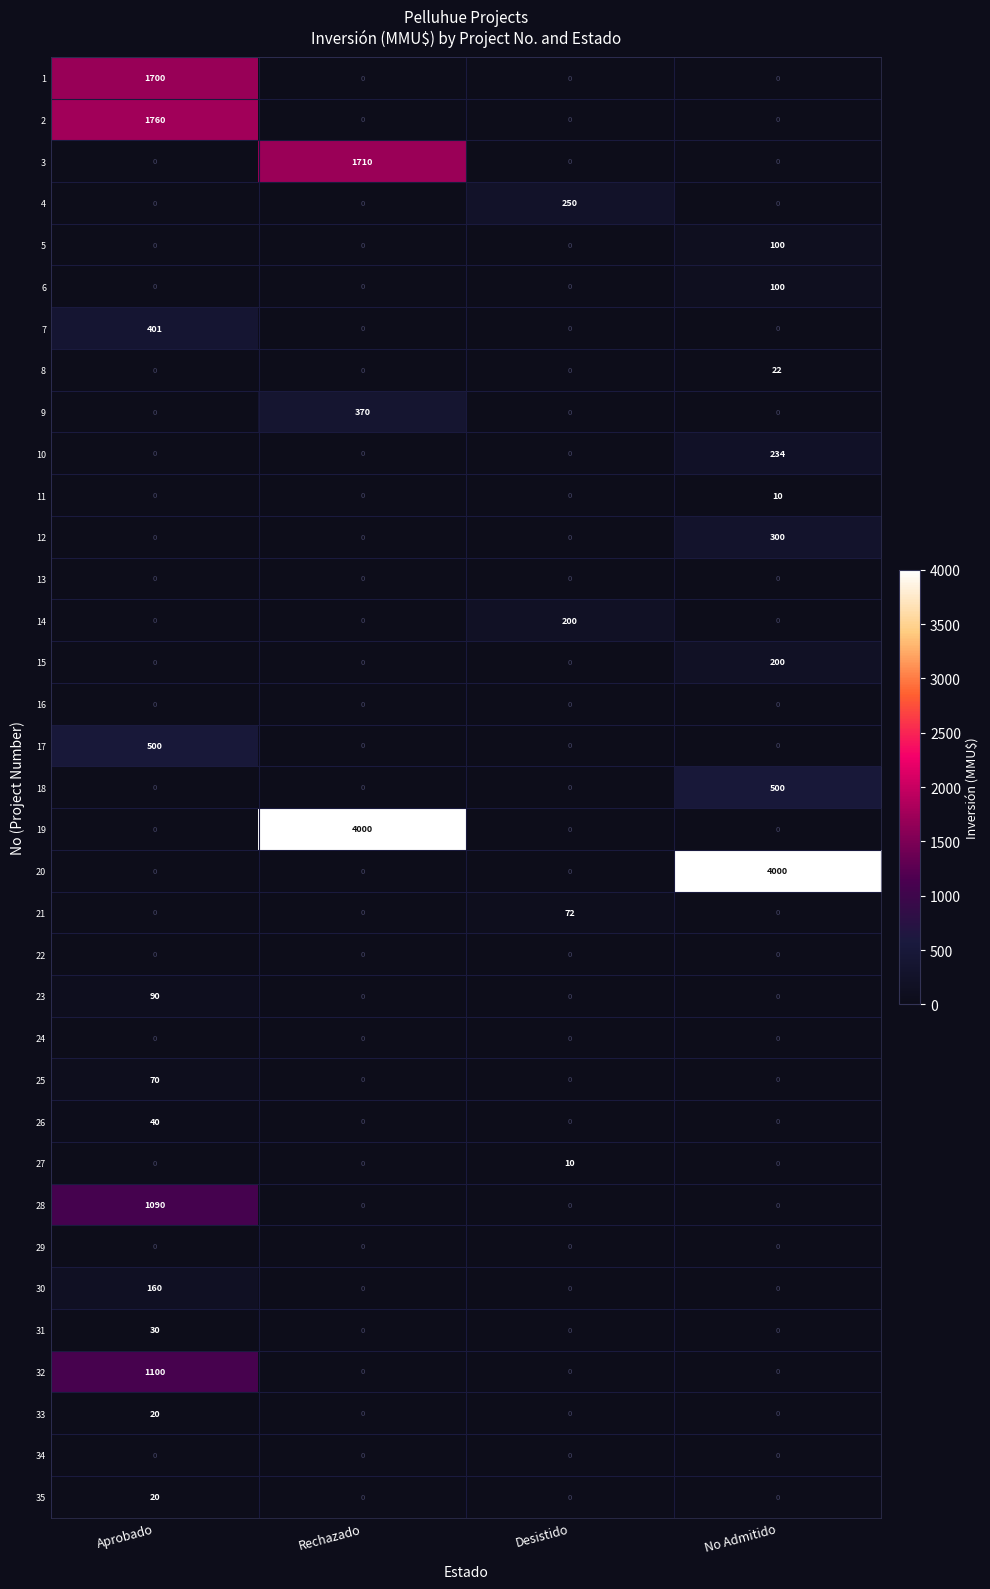

The value of 25 at No Admitido is -41. True or false?

False